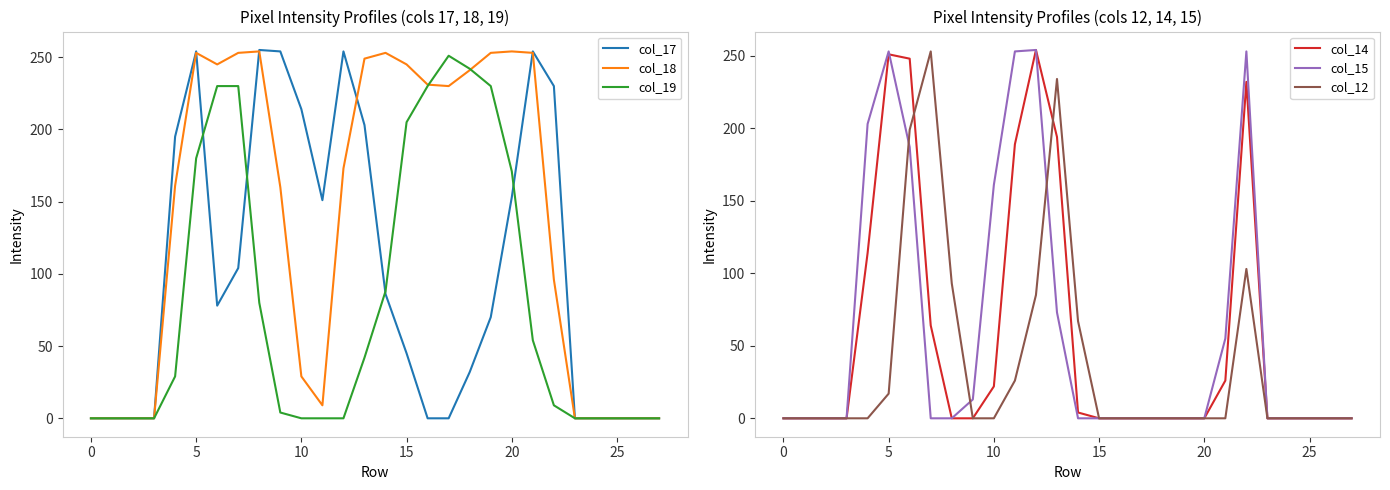

Reading left to right, extract all data points from this chart.

col_17: 0	0	0	0	195	254	78	104	255	254	214	151	254	203	86	45	0	0	32	70	153	254	230	0	0	0	0	0
col_18: 0	0	0	0	161	253	245	253	254	160	29	9	173	249	253	245	231	230	241	253	254	253	96	0	0	0	0	0
col_19: 0	0	0	0	29	180	230	230	80	4	0	0	0	42	88	205	230	251	242	230	171	54	9	0	0	0	0	0
col_14: 0	0	0	0	114	251	248	64	0	0	22	189	254	194	4	0	0	0	0	0	0	26	232	0	0	0	0	0
col_15: 0	0	0	0	203	253	187	0	0	13	161	253	254	73	0	0	0	0	0	0	0	55	253	0	0	0	0	0
col_12: 0	0	0	0	0	17	199	253	93	0	0	26	85	234	67	0	0	0	0	0	0	0	103	0	0	0	0	0